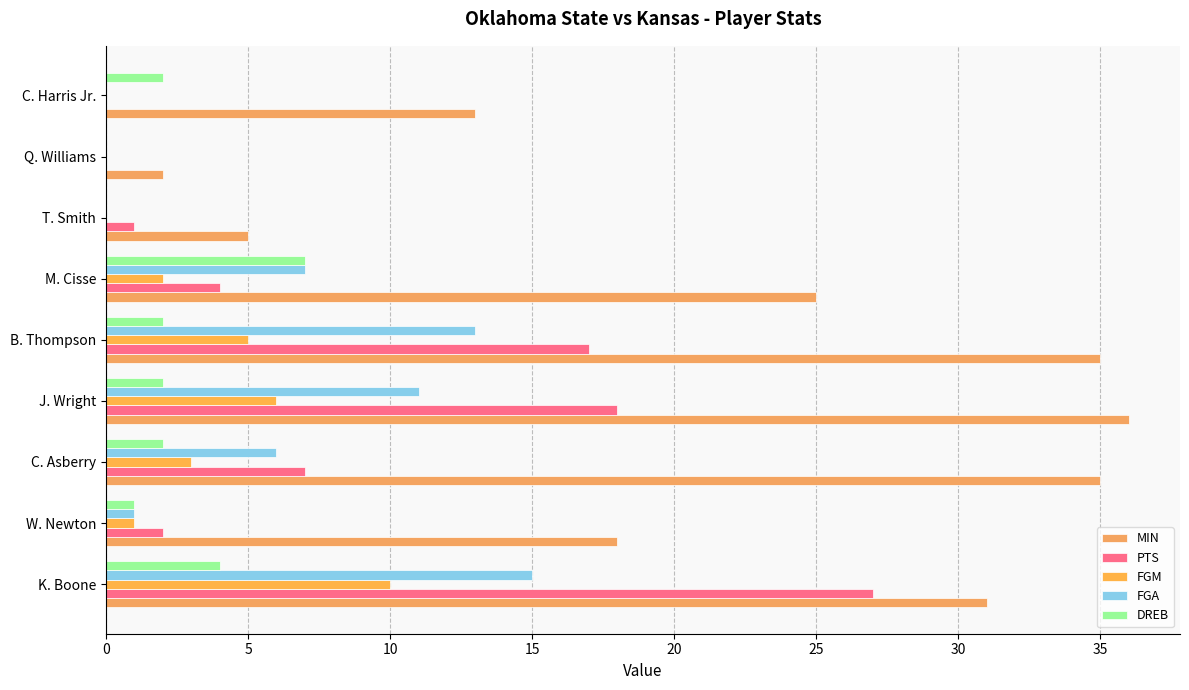

Reading left to right, transcribe all the data shown in this chart.

MIN: 31	18	35	36	35	25	5	2	13
PTS: 27	2	7	18	17	4	1	0	0
FGM: 10	1	3	6	5	2	0	0	0
FGA: 15	1	6	11	13	7	0	0	0
DREB: 4	1	2	2	2	7	0	0	2